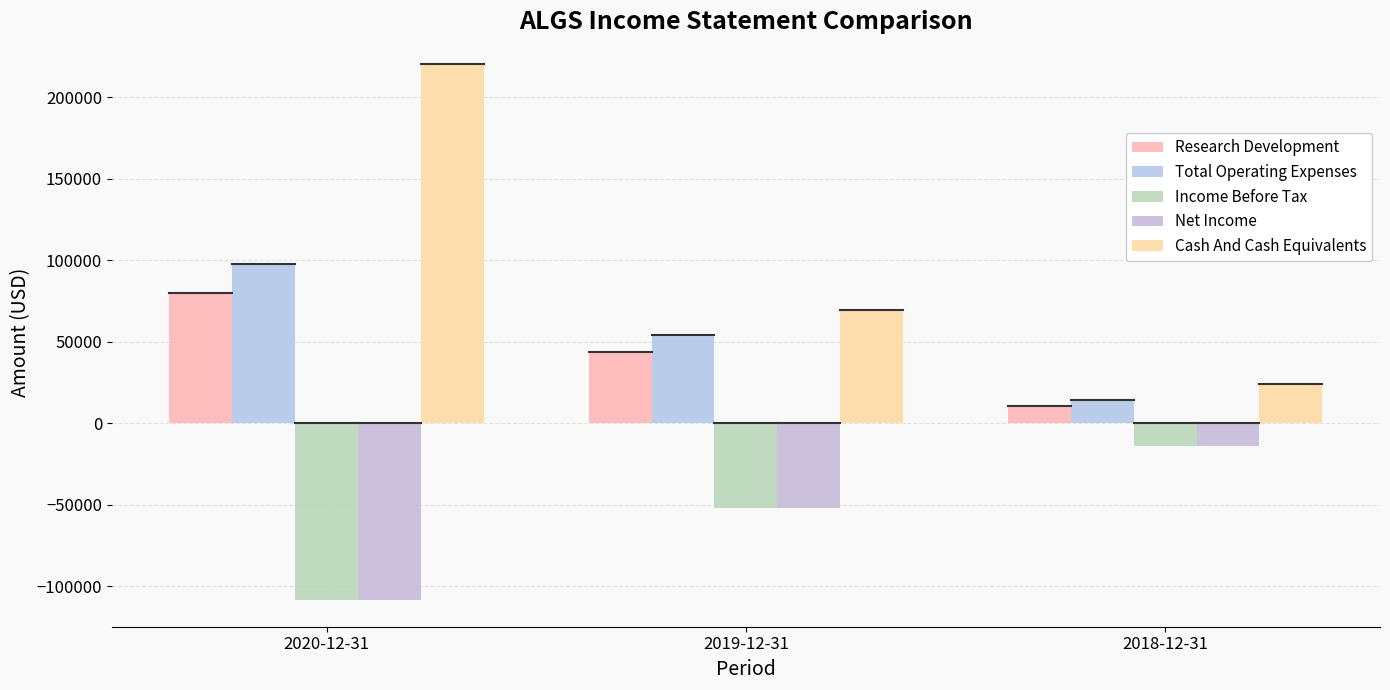

At which category is the sum across all series the highest?

2020-12-31